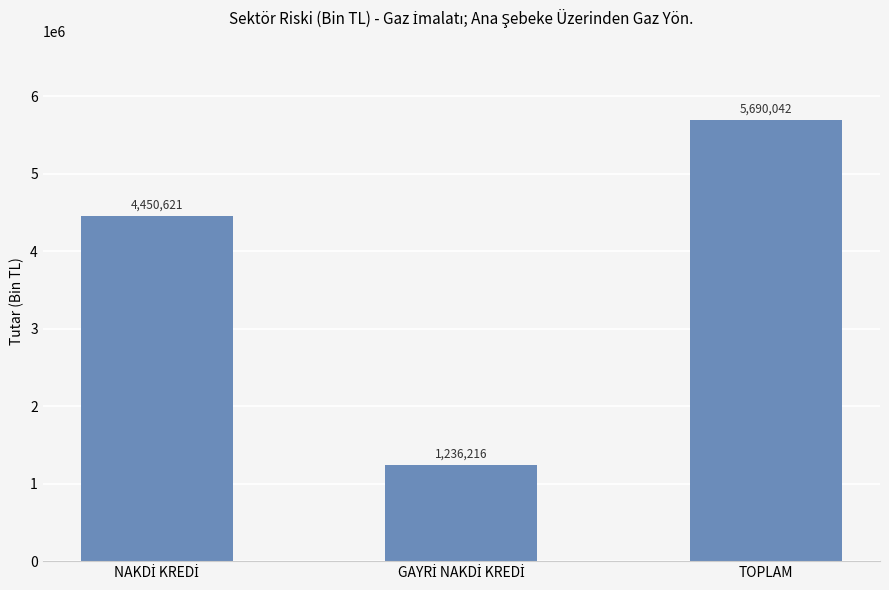

Which label corresponds to the largest value in the chart?

TOPLAM